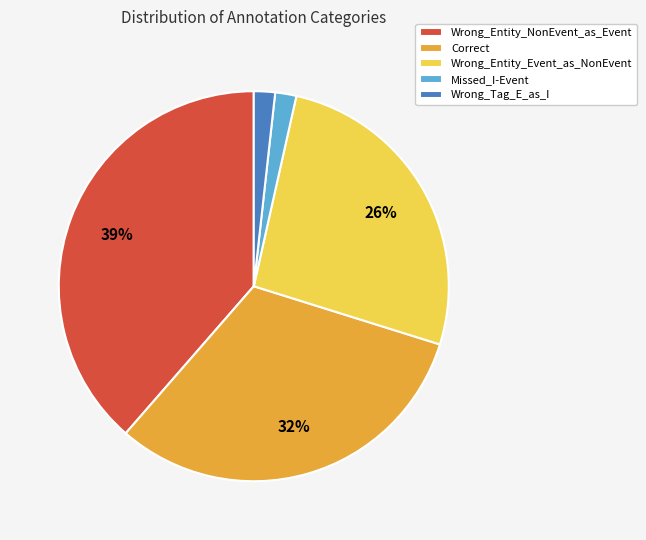

Count the number of slices in the pie.

5